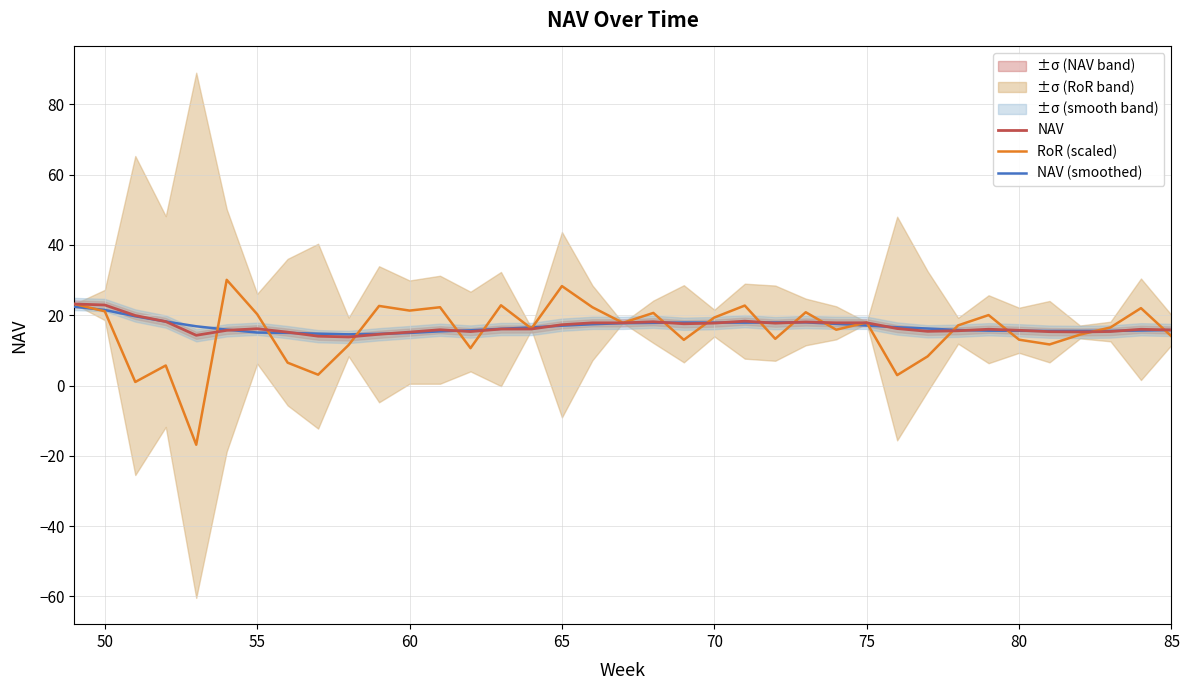

What is the minimum value for NAV (smoothed)?

14.6